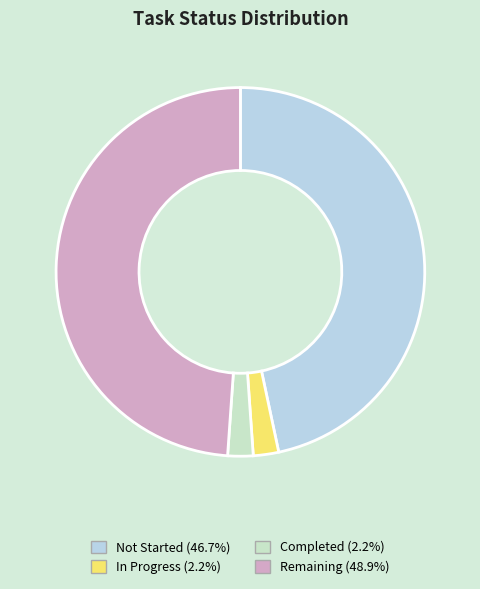

Between In Progress and Remaining, which is larger?

Remaining